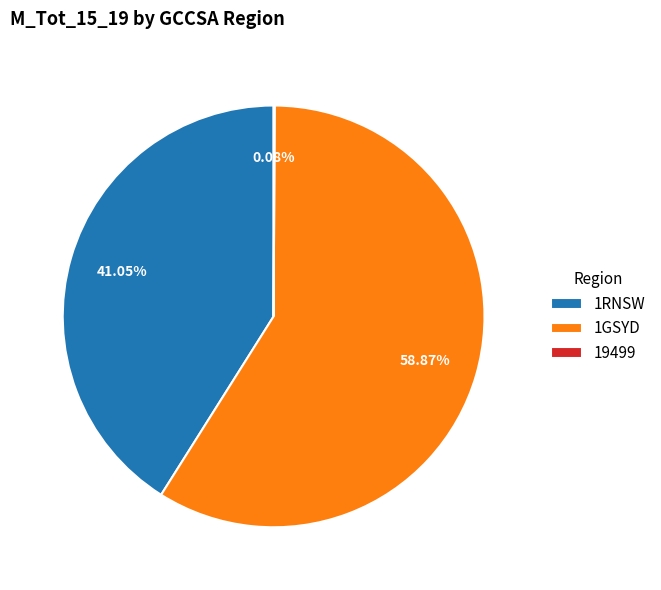

What percentage is the 1GSYD slice, to the nearest percent?

59%